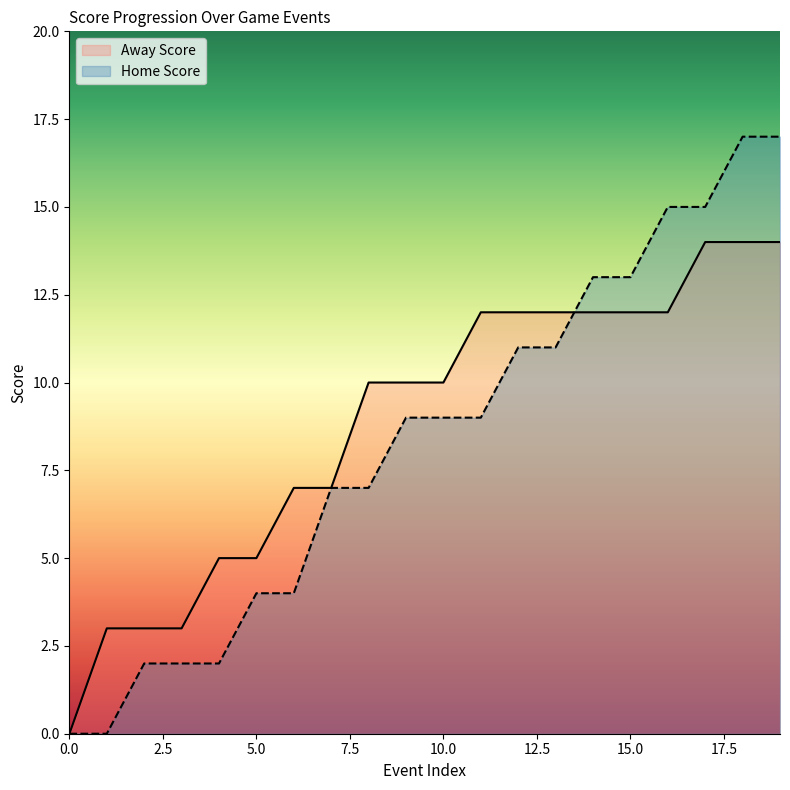

At 8, list the series in order from smallest to largest.

Home Score, Away Score